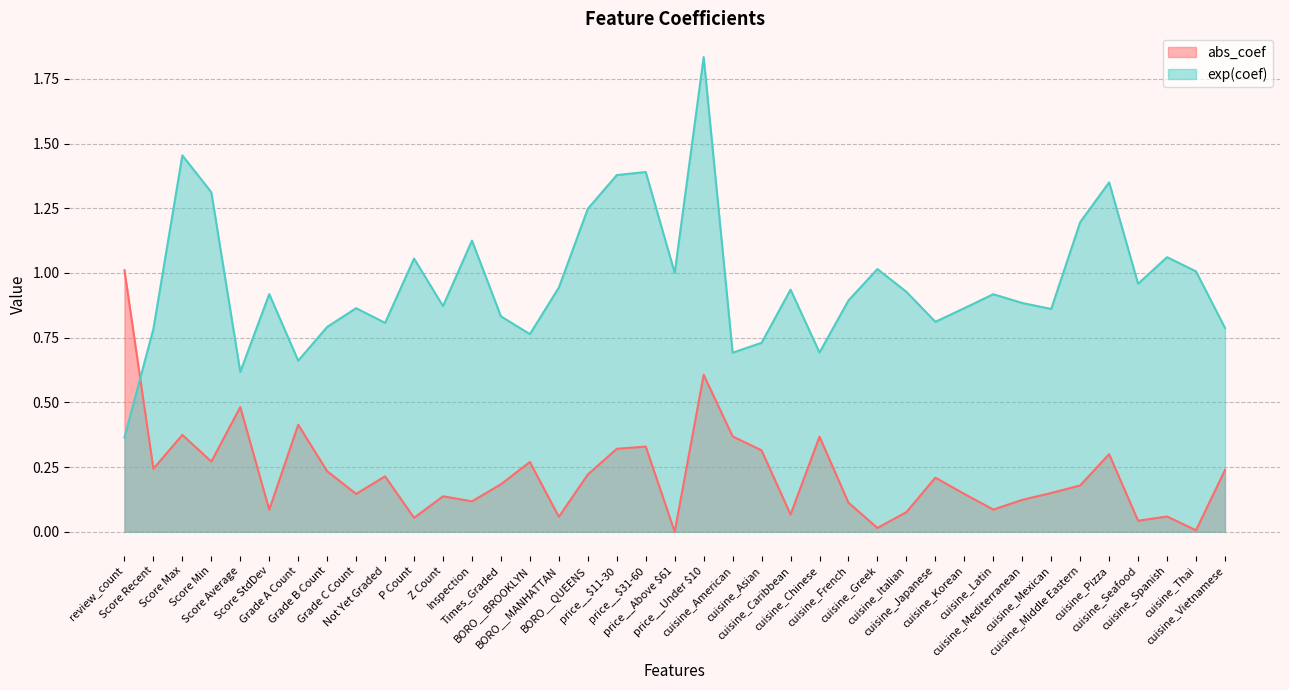

Reading left to right, list all the values displayed in this chart.

abs_coef: review_count=1.0	Score Recent=0.2	Score Max=0.4	Score Min=0.3	Score Average=0.5	Score StdDev=0.1	Grade A Count=0.4	Grade B Count=0.2	Grade C Count=0.1	Not Yet Graded=0.2	P Count=0.1	Z Count=0.1	Inspection=0.1	Times_Graded=0.2	BORO__BROOKLYN=0.3	BORO__MANHATTAN=0.1	BORO__QUEENS=0.2	price__$11-30=0.3	price__$31-60=0.3	price__Above $61=0.0	price__Under $10=0.6	cuisine_American=0.4	cuisine_Asian=0.3	cuisine_Caribbean=0.1	cuisine_Chinese=0.4	cuisine_French=0.1	cuisine_Greek=0.0	cuisine_Italian=0.1	cuisine_Japanese=0.2	cuisine_Korean=0.1	cuisine_Latin=0.1	cuisine_Mediterranean=0.1	cuisine_Mexican=0.1	cuisine_Middle Eastern=0.2	cuisine_Pizza=0.3	cuisine_Seafood=0.0	cuisine_Spanish=0.1	cuisine_Thai=0.0	cuisine_Vietnamese=0.2
exp(coef): review_count=0.4	Score Recent=0.8	Score Max=1.5	Score Min=1.3	Score Average=0.6	Score StdDev=0.9	Grade A Count=0.7	Grade B Count=0.8	Grade C Count=0.9	Not Yet Graded=0.8	P Count=1.1	Z Count=0.9	Inspection=1.1	Times_Graded=0.8	BORO__BROOKLYN=0.8	BORO__MANHATTAN=0.9	BORO__QUEENS=1.2	price__$11-30=1.4	price__$31-60=1.4	price__Above $61=1.0	price__Under $10=1.8	cuisine_American=0.7	cuisine_Asian=0.7	cuisine_Caribbean=0.9	cuisine_Chinese=0.7	cuisine_French=0.9	cuisine_Greek=1.0	cuisine_Italian=0.9	cuisine_Japanese=0.8	cuisine_Korean=0.9	cuisine_Latin=0.9	cuisine_Mediterranean=0.9	cuisine_Mexican=0.9	cuisine_Middle Eastern=1.2	cuisine_Pizza=1.3	cuisine_Seafood=1.0	cuisine_Spanish=1.1	cuisine_Thai=1.0	cuisine_Vietnamese=0.8